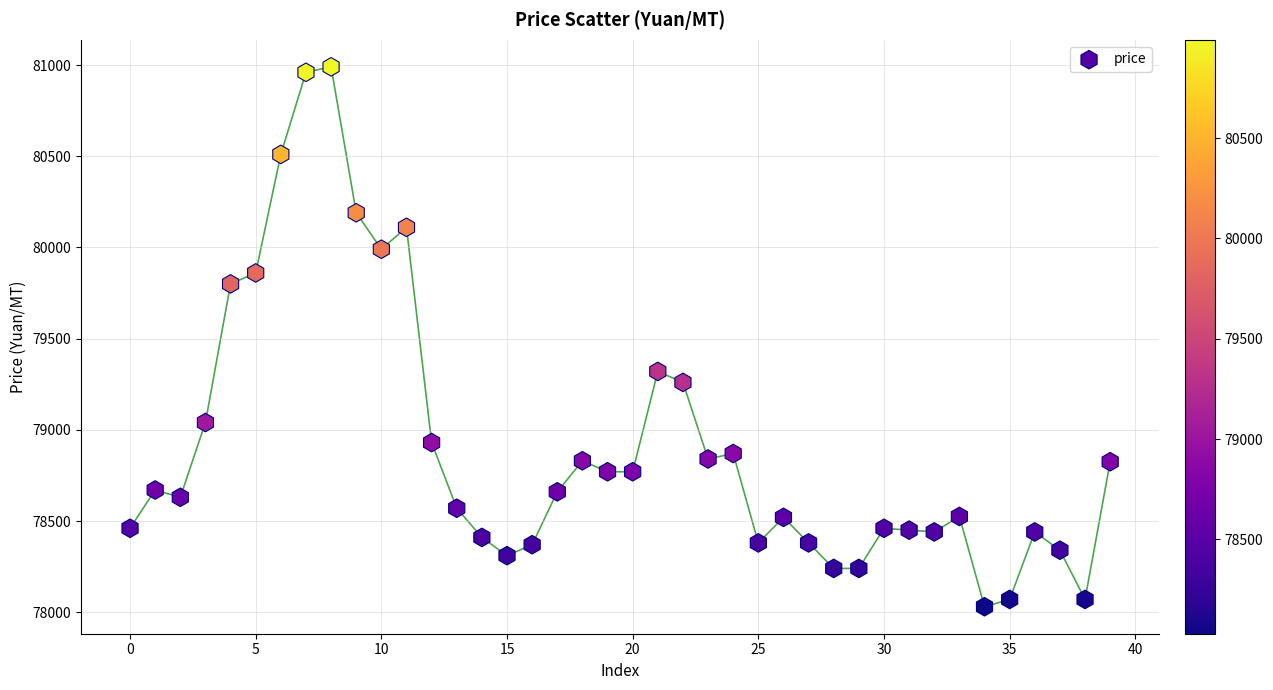

What Y value in the scatter plot is closest to 79510?

79320